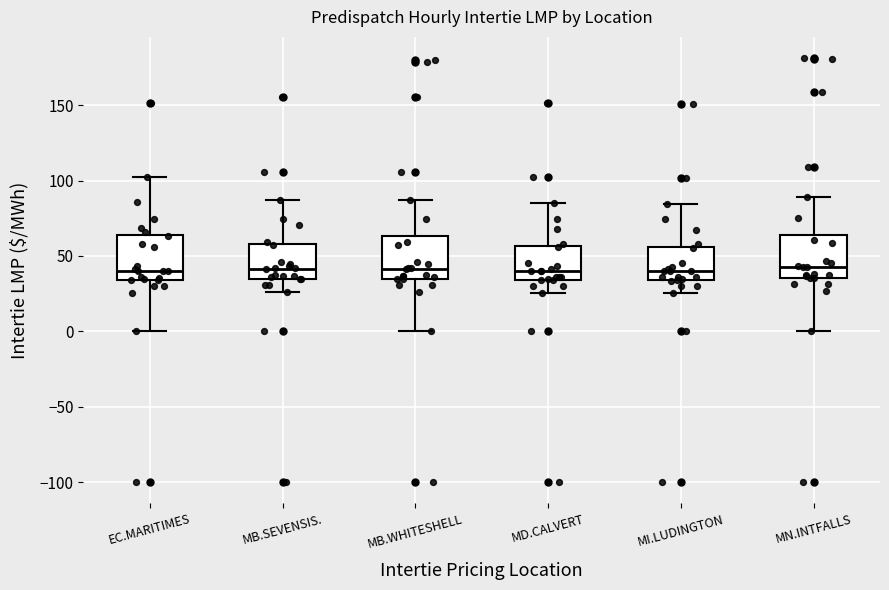

Reading left to right, read every box against the y-axis: the position of its median line, the range the box covers, and the ends of its whiskers. The values are not printed on the chart, so give them approximately, as read against the axis.

EC.MARITIMES: median 40, box 35 to 65, whiskers 0 to 105
MB.SEVENSIS.: median 40, box 35 to 60, whiskers 25 to 85
MB.WHITESHELL: median 40, box 35 to 65, whiskers 0 to 85
MD.CALVERT: median 40, box 35 to 55, whiskers 25 to 85
MI.LUDINGTON: median 40, box 35 to 55, whiskers 25 to 85
MN.INTFALLS: median 45, box 35 to 65, whiskers 0 to 90